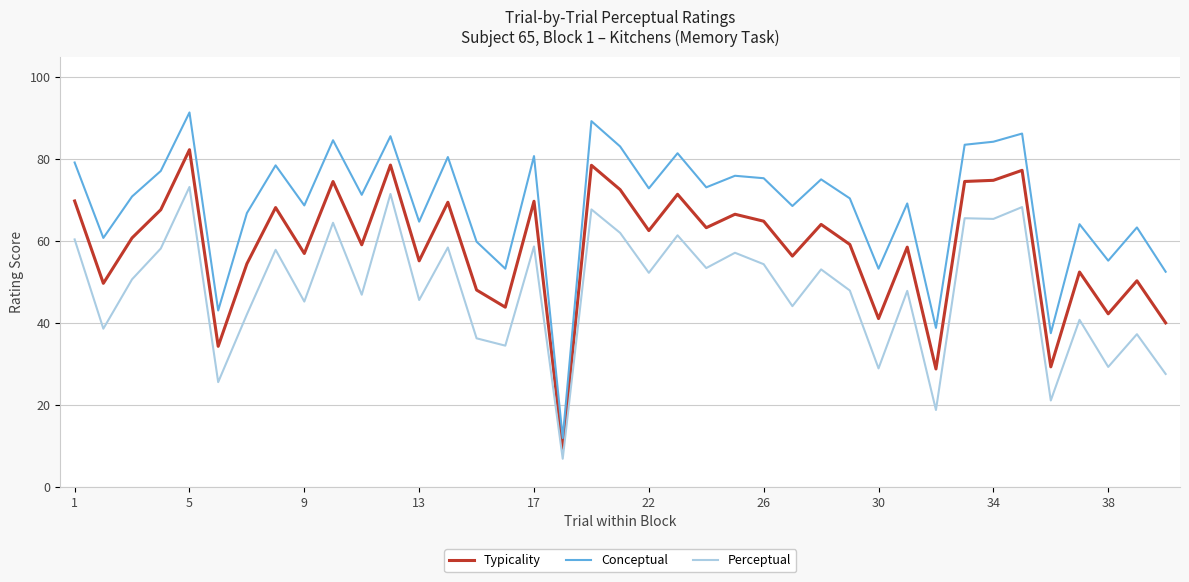

What is the difference between the maximum and second lowest values in the Conceptual series?

53.9